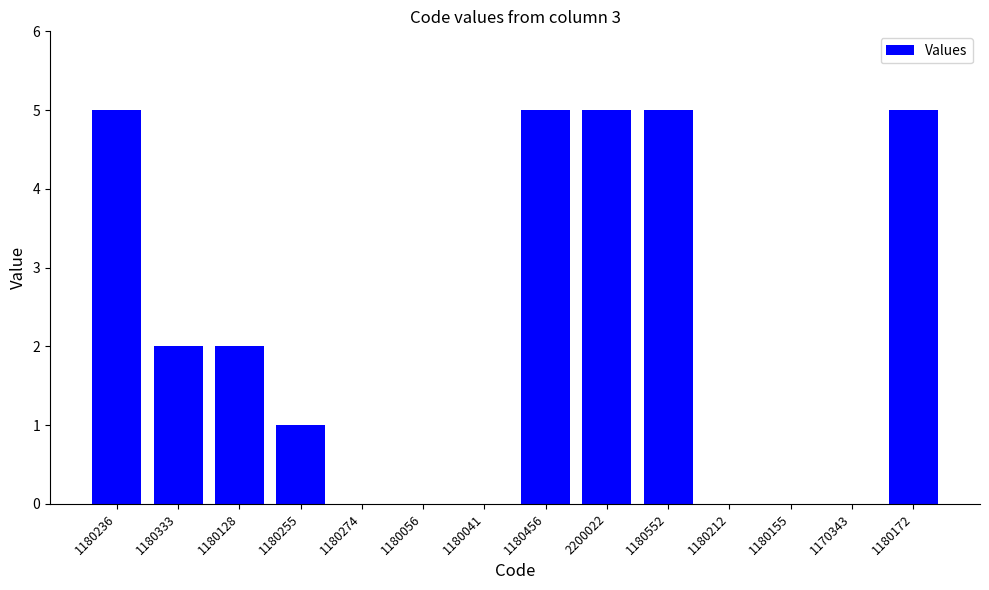

Count the values in the range 0 to 5.

14